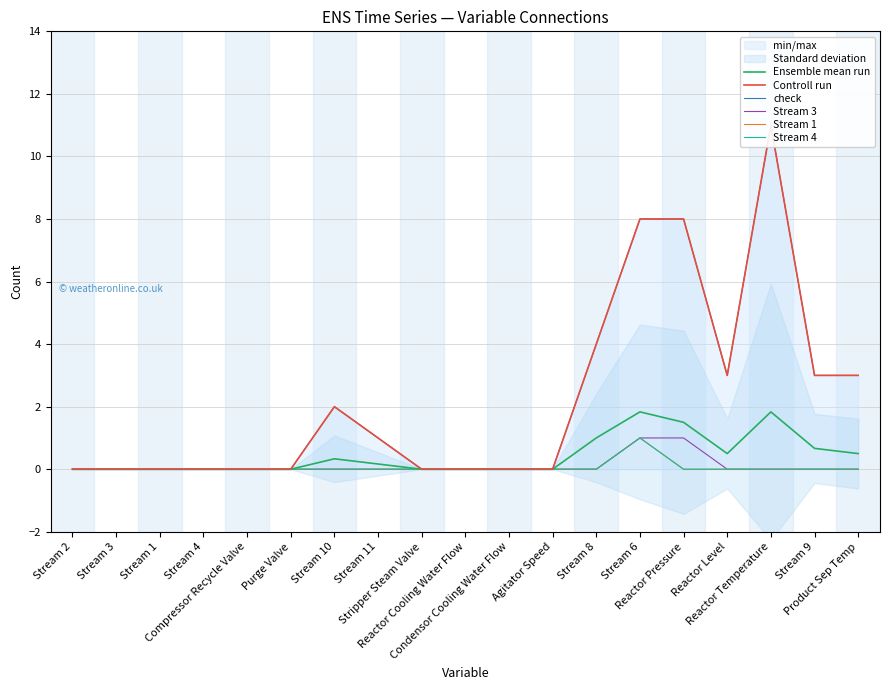

At which category is the sum across all series the highest?

Reactor Temperature